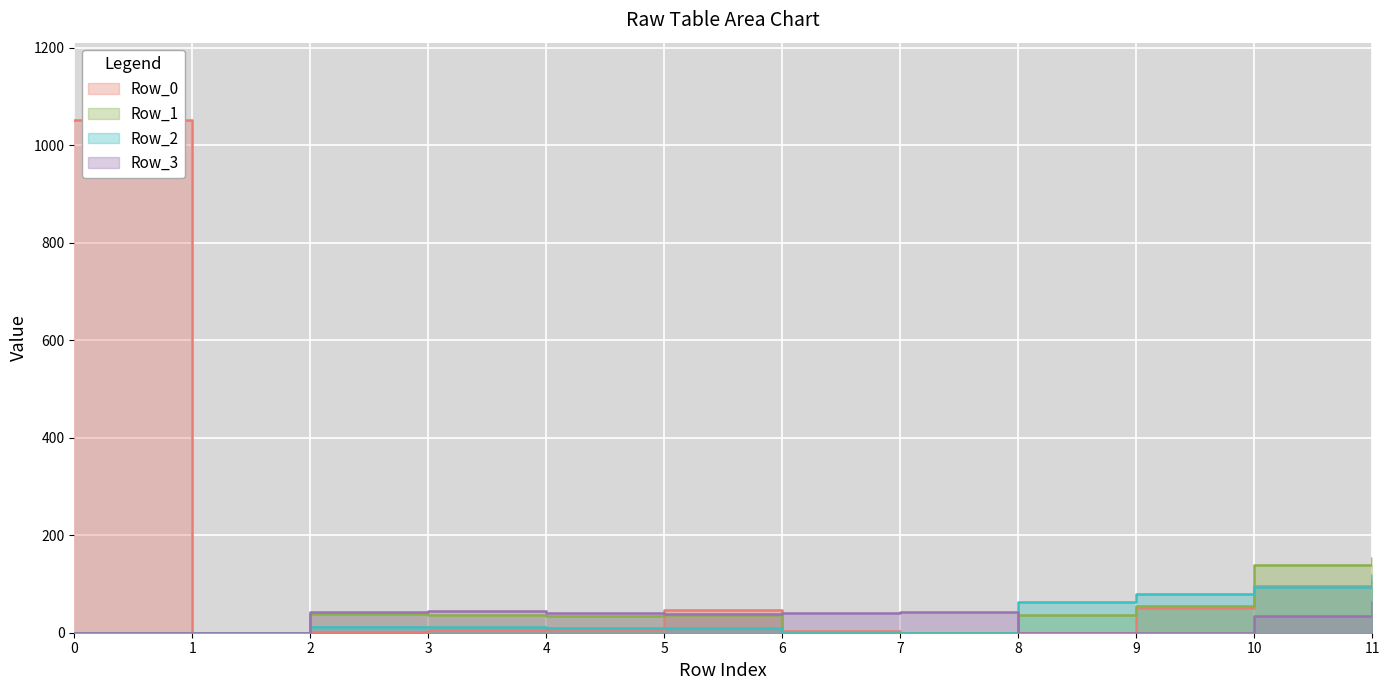

What are all the series names shown in the legend?

Row_0, Row_1, Row_2, Row_3